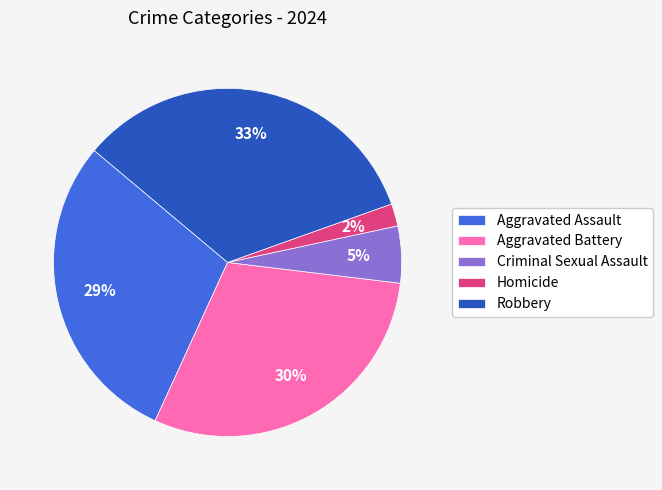

The Aggravated Assault slice represents 29% of the pie. True or false?

True